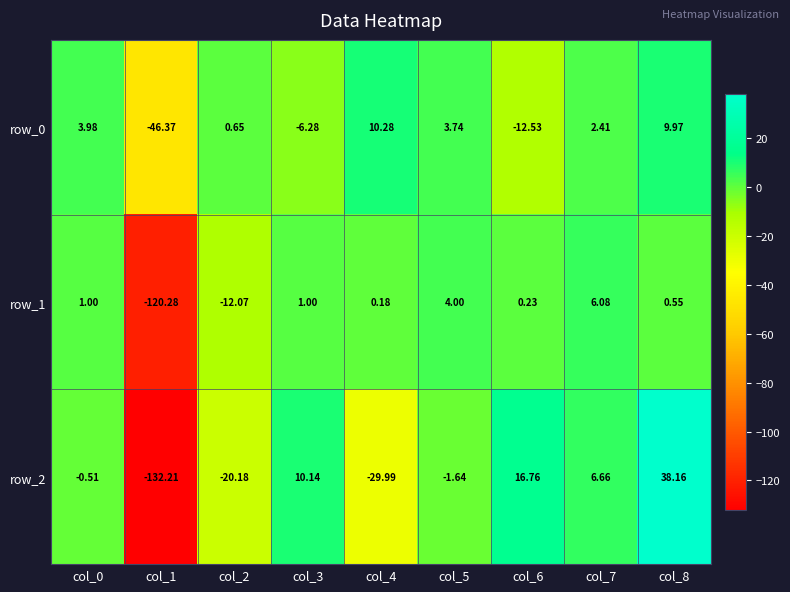

Is the value of row_0 at col_6 greater than the value of row_2 at col_0?

No